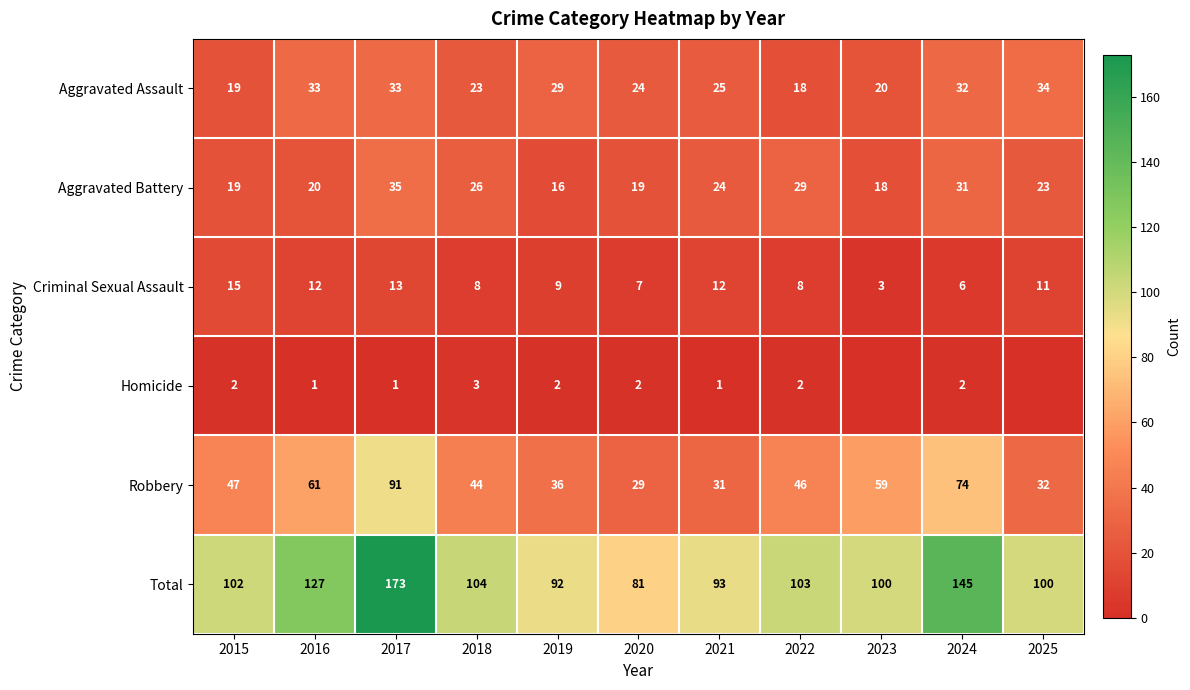

How many data points in Criminal Sexual Assault are less than 9?

5